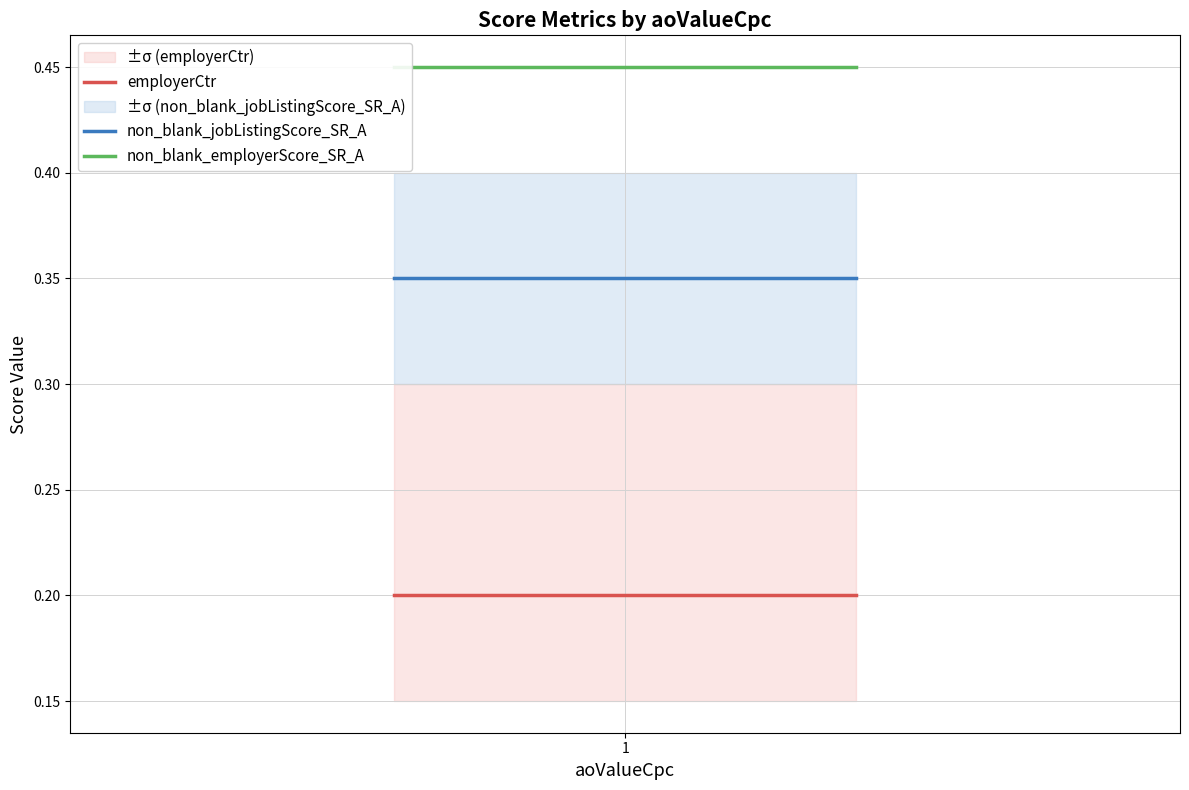

Is the value of blank_jobListingScore_SR_A at 1 greater than the value of non_blank_employerScore_SR_A at 1?

No